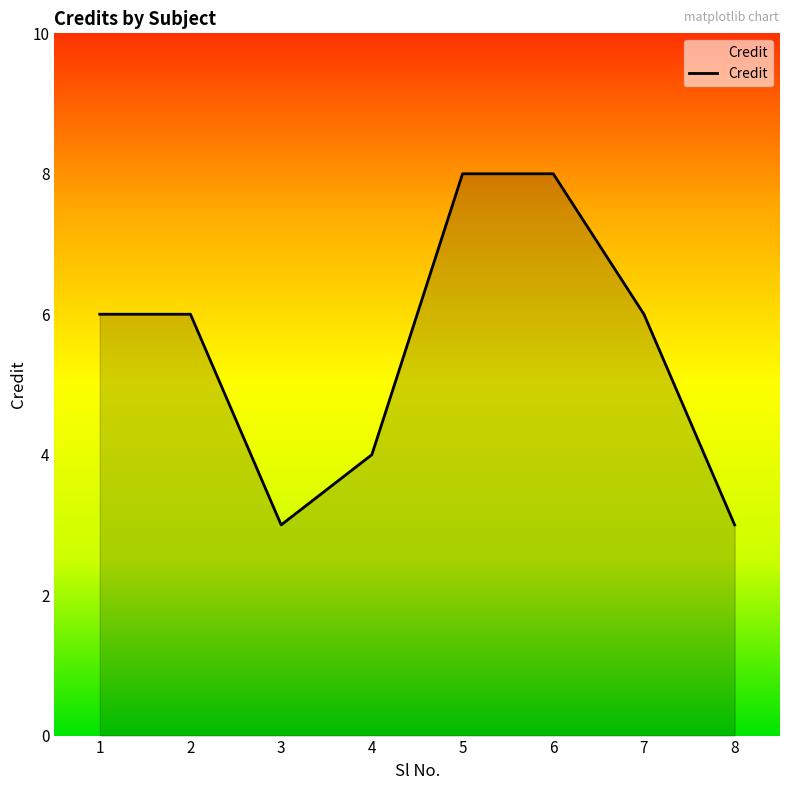

True or false: the data shows 6 at 2.

True